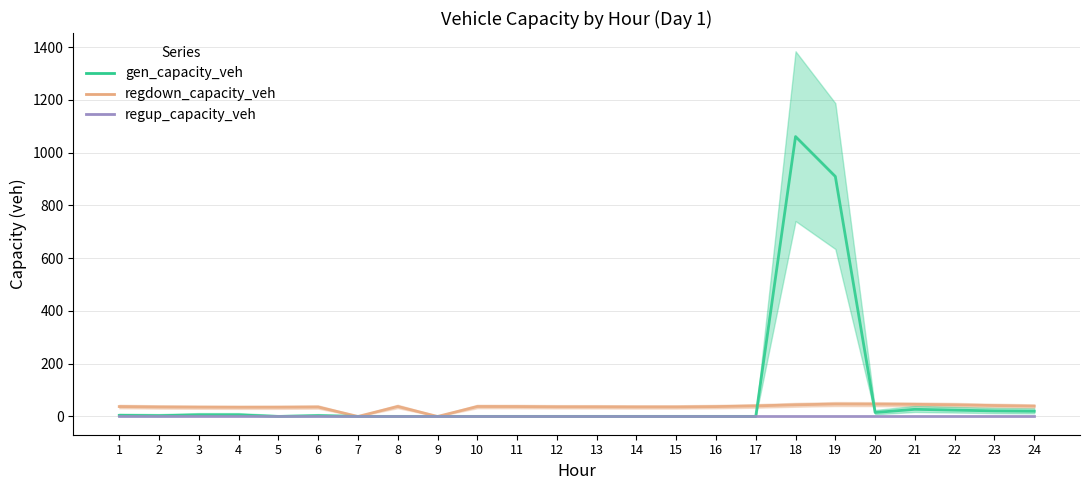

What is the average value of the gen_capacity_veh series?

87.5